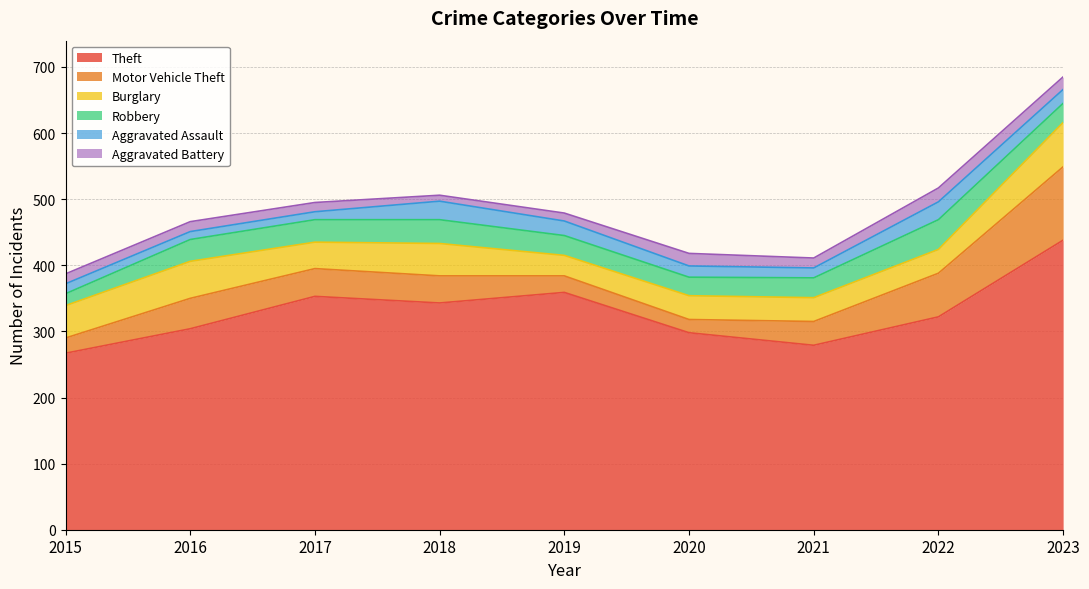

True or false: Aggravated Battery and Motor Vehicle Theft intersect in this chart.

False